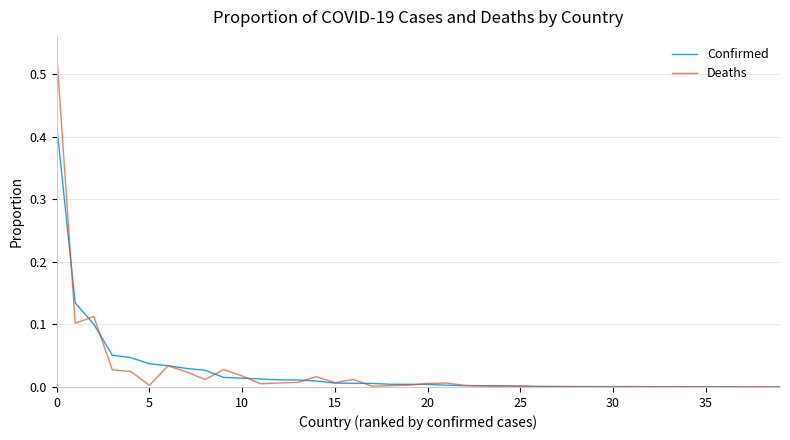

List the series in order of their peak value, highest first.

Deaths, Confirmed